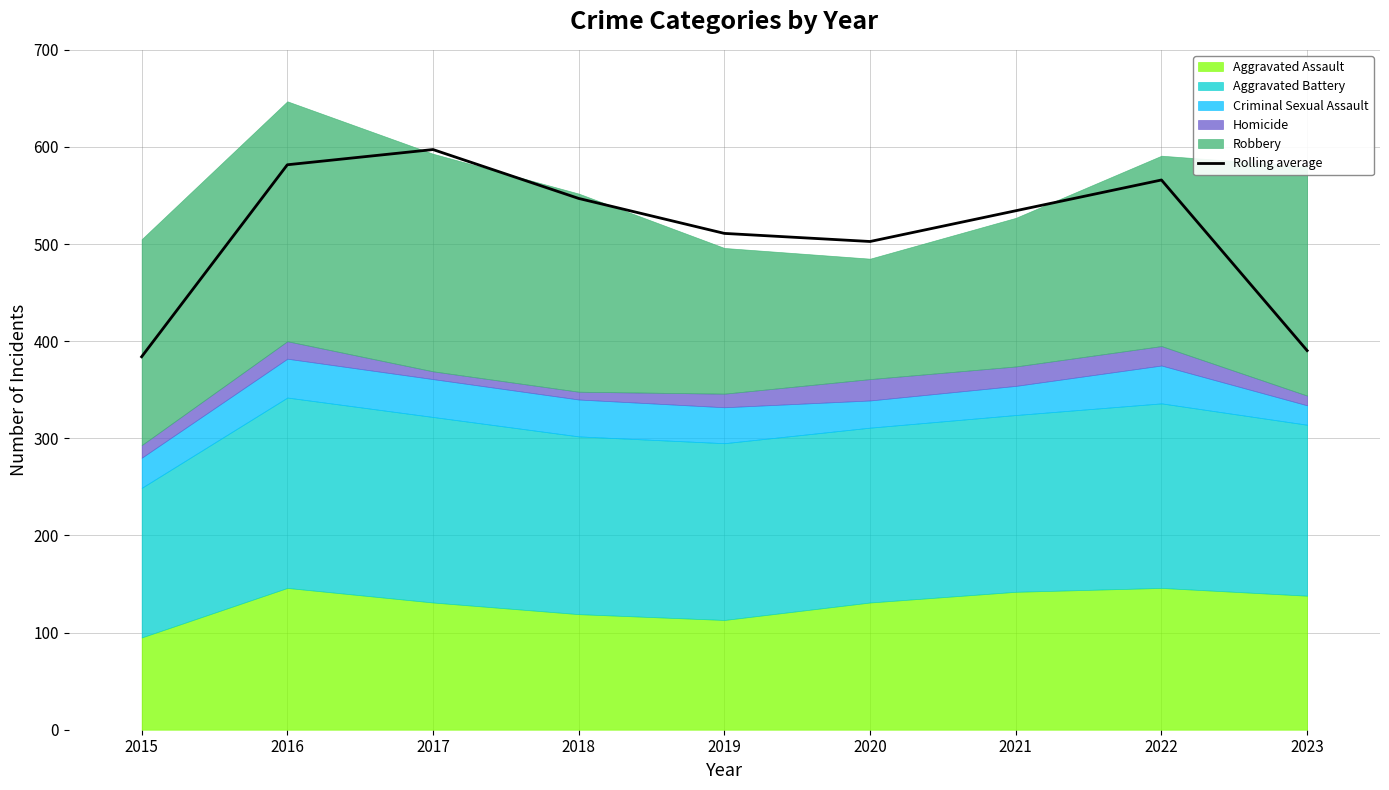

Where is the data nearest to the value 490?

2020